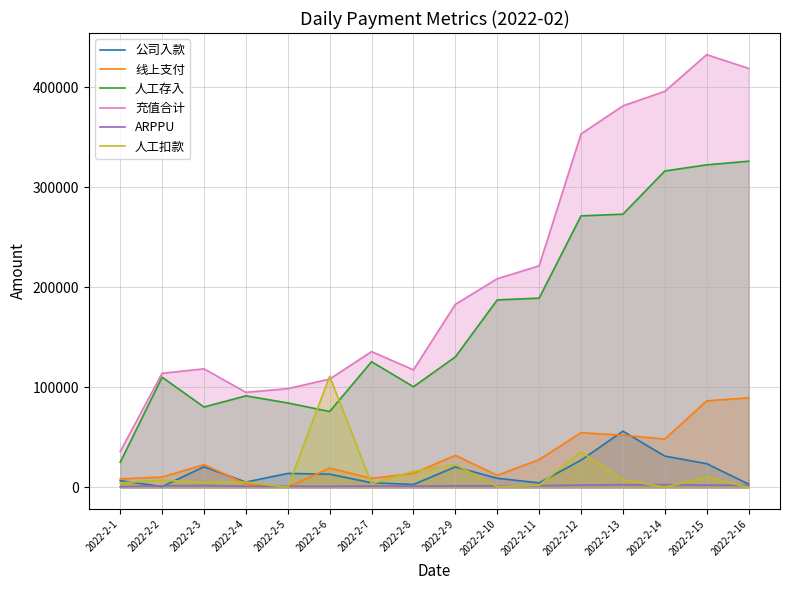

True or false: ARPPU and 人工存入 cross at least once.

False